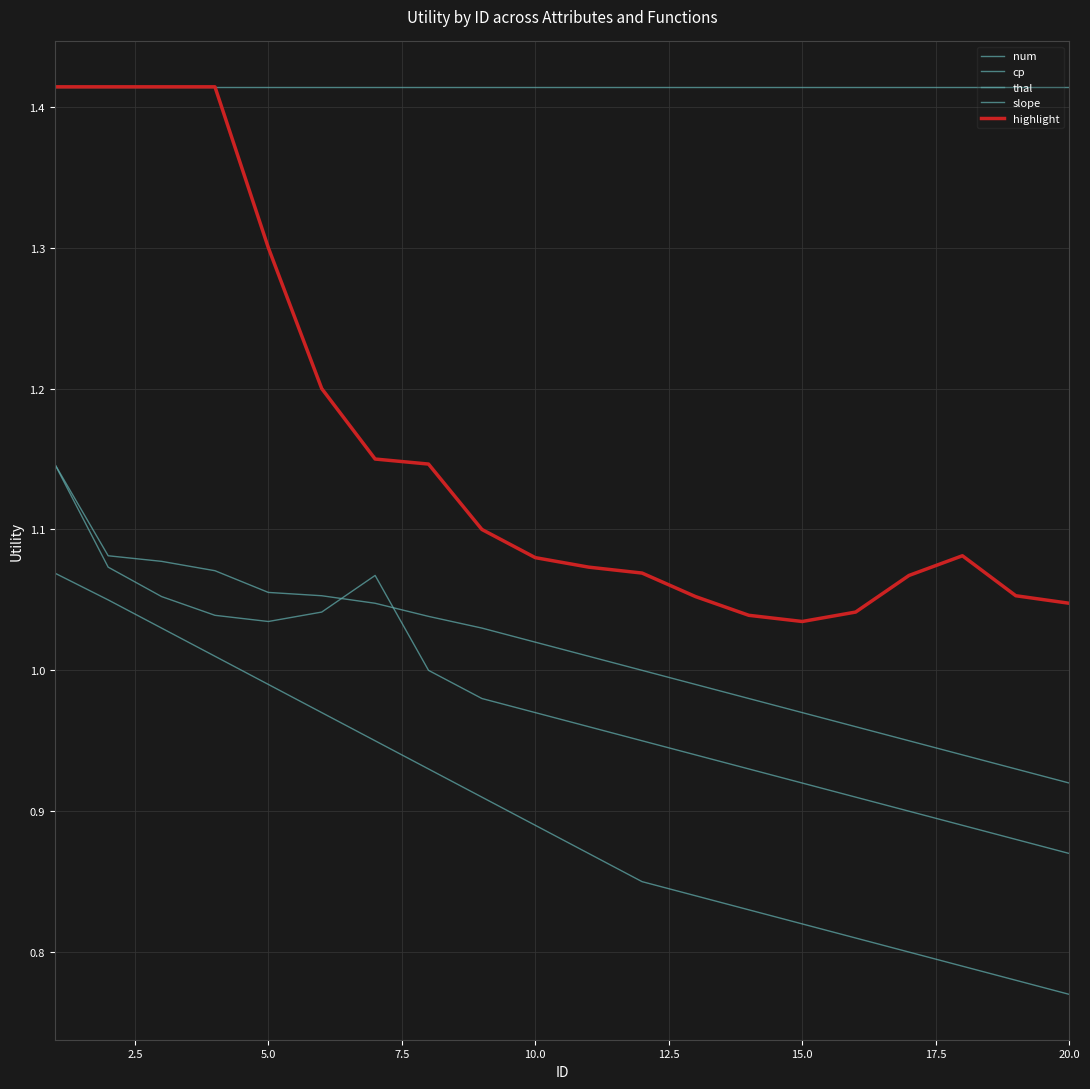

Does the chart display data point markers on the line(s)?

No